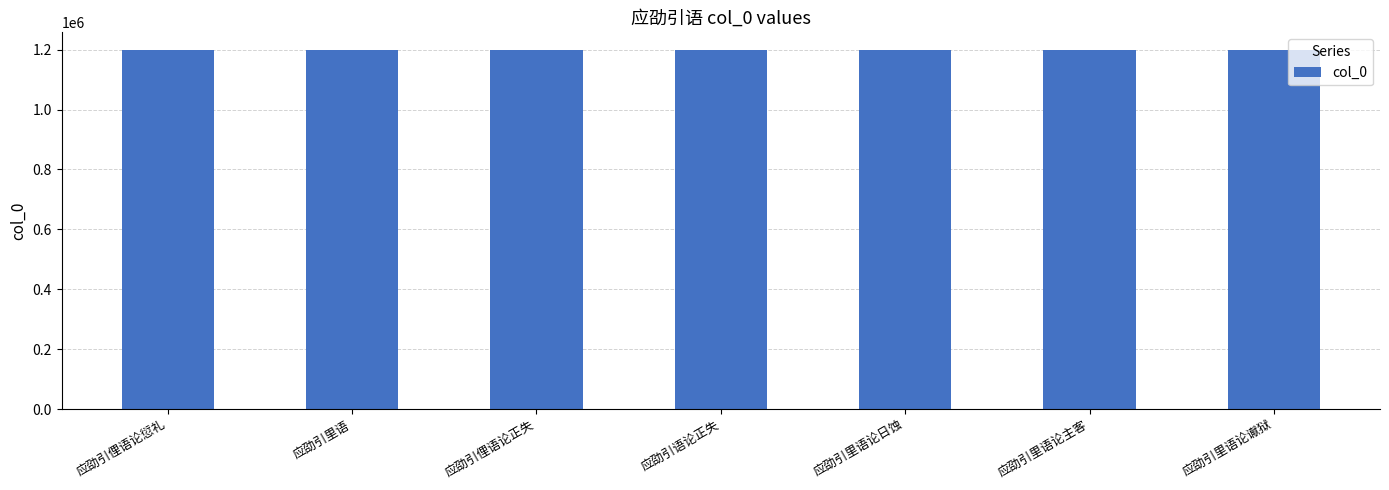

Approximately how many times larger is the value at 应劭引里语论日蚀 compared to 应劭引俚语论正失?

1.0